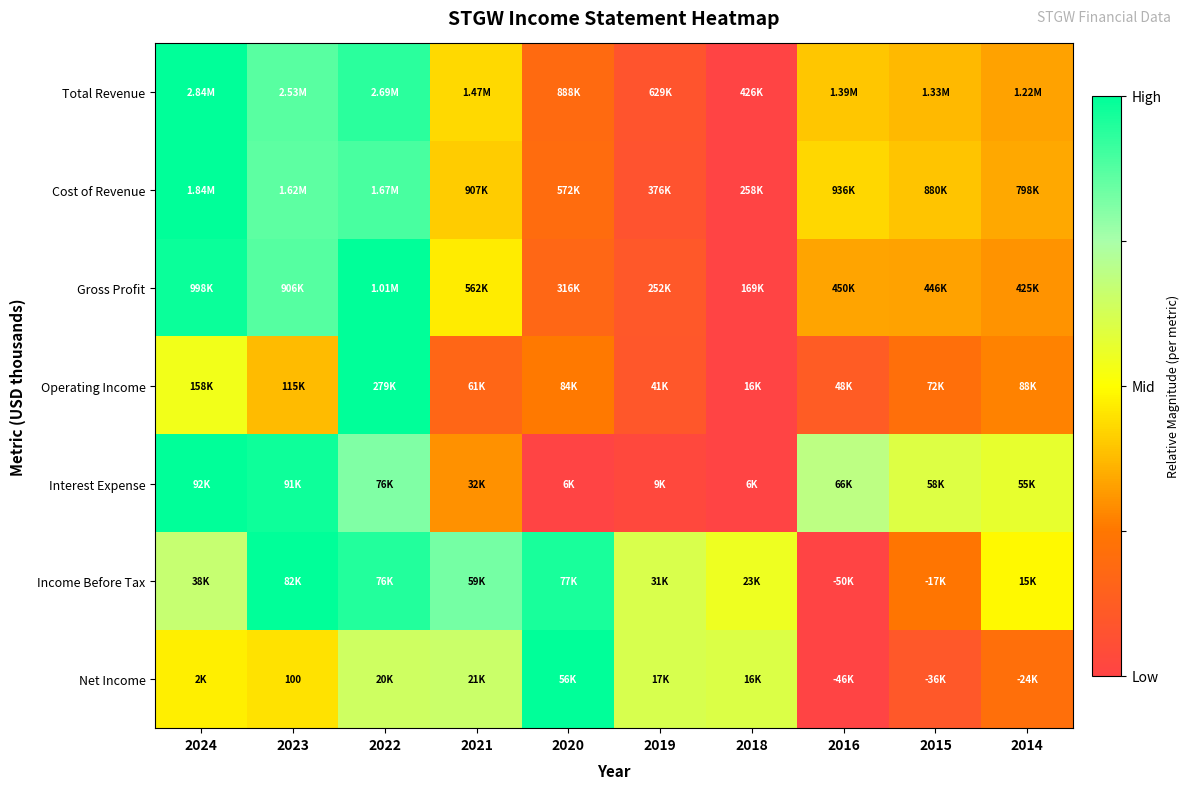

Is it true that Income Before Tax equals 0.2 at 2018?

False